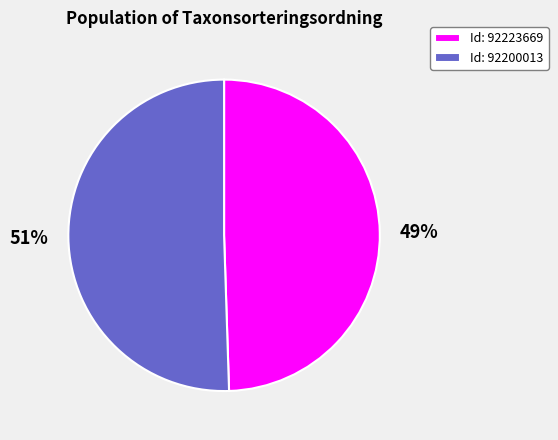

Is Id: 92200013 the majority of the pie?

Yes